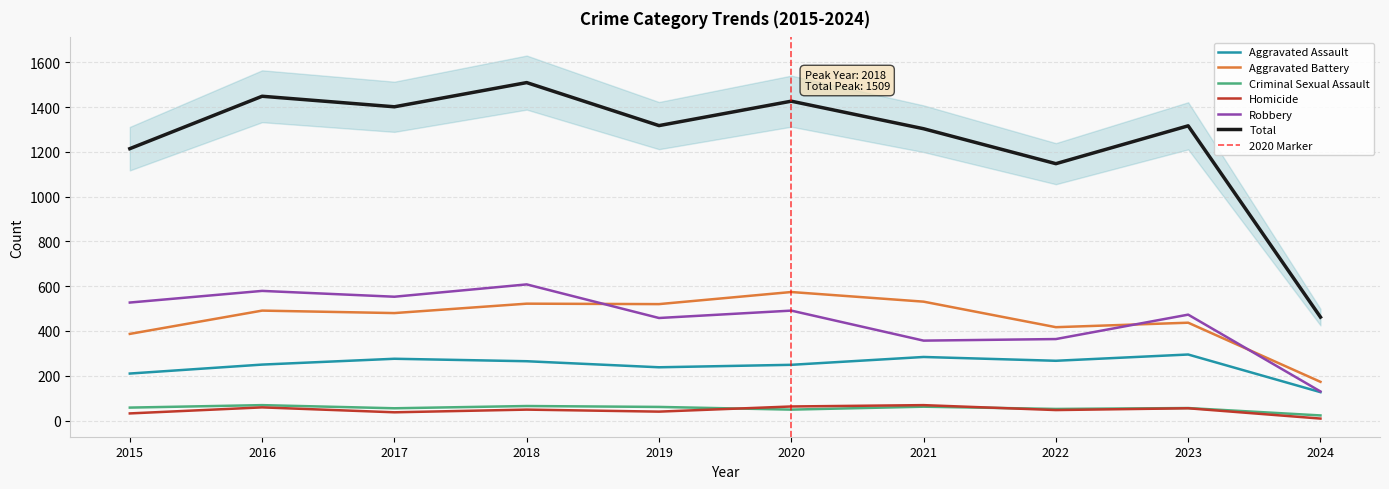

At which category does Robbery reach its first local peak?

2016